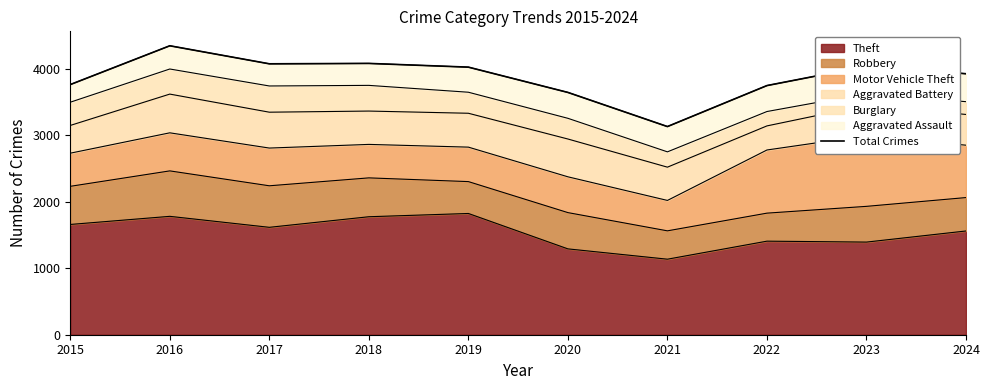

Read the value at 2017, to the nearest 50.

4050